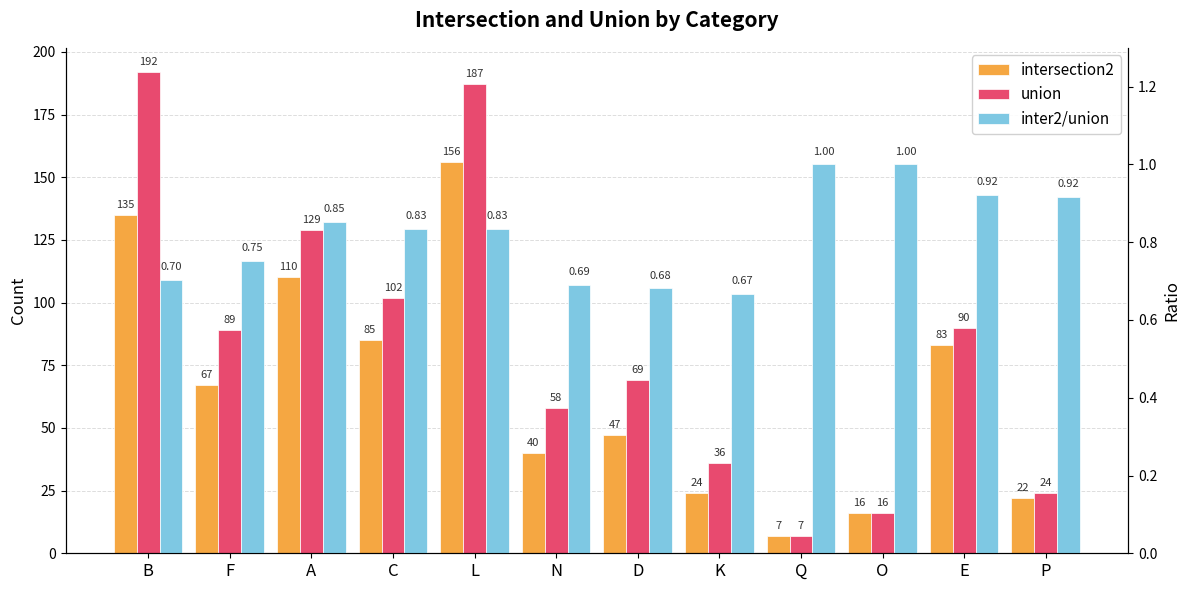

At D, list the series in order from smallest to largest.

inter2/union, intersection2, union